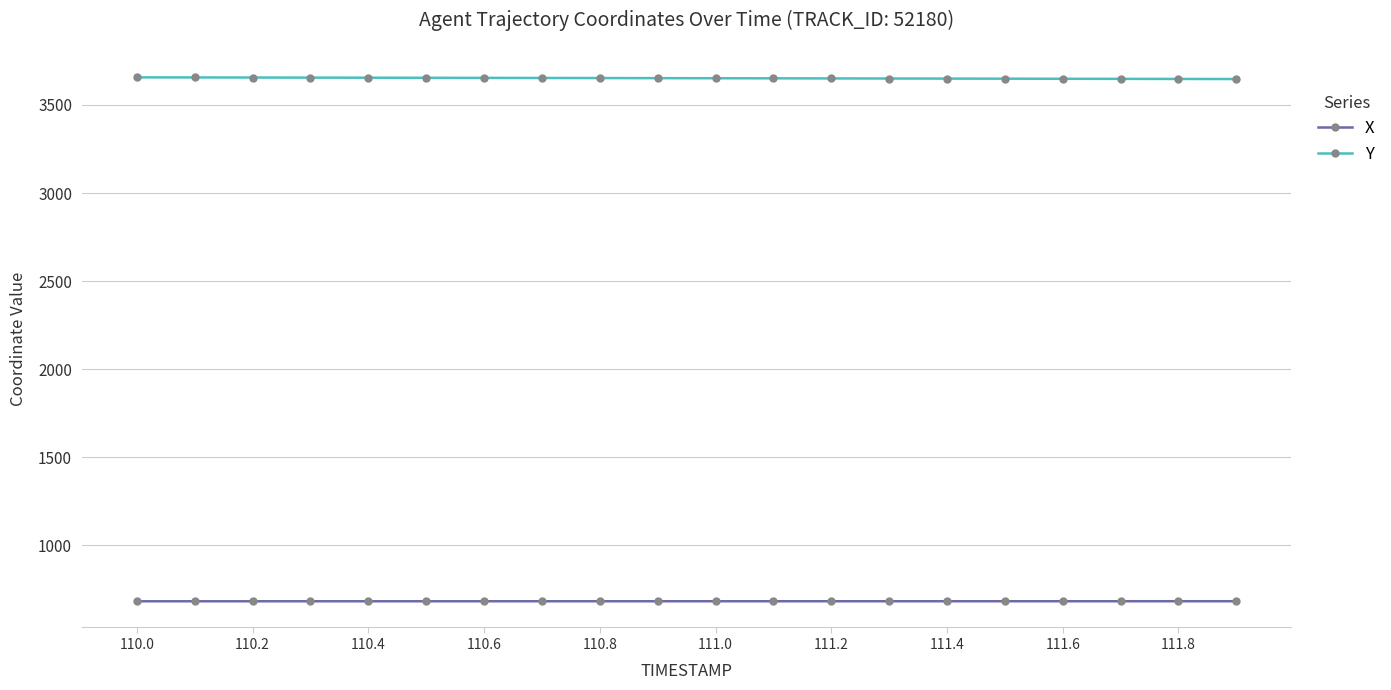

List the series in order of their overall mean, highest first.

Y, X